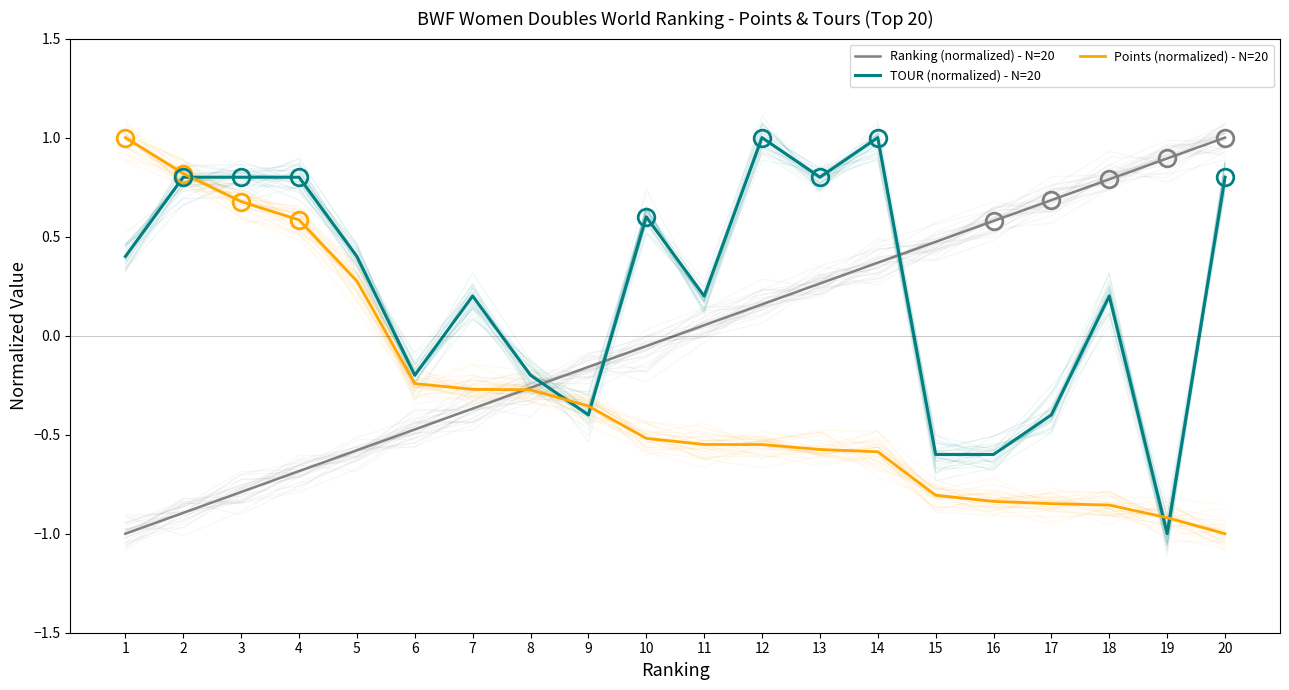

Rank the categories by Ranking (normalized) - N=20 value from highest to lowest.

20, 19, 18, 17, 16, 15, 14, 13, 12, 11, 10, 9, 8, 7, 6, 5, 4, 3, 2, 1